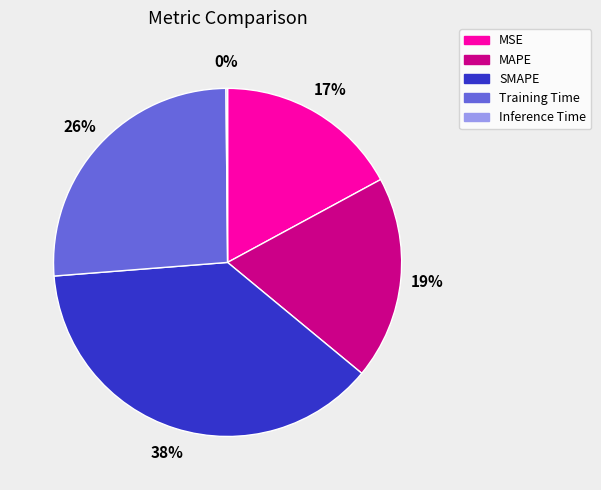

The MSE slice represents 31% of the pie. True or false?

False